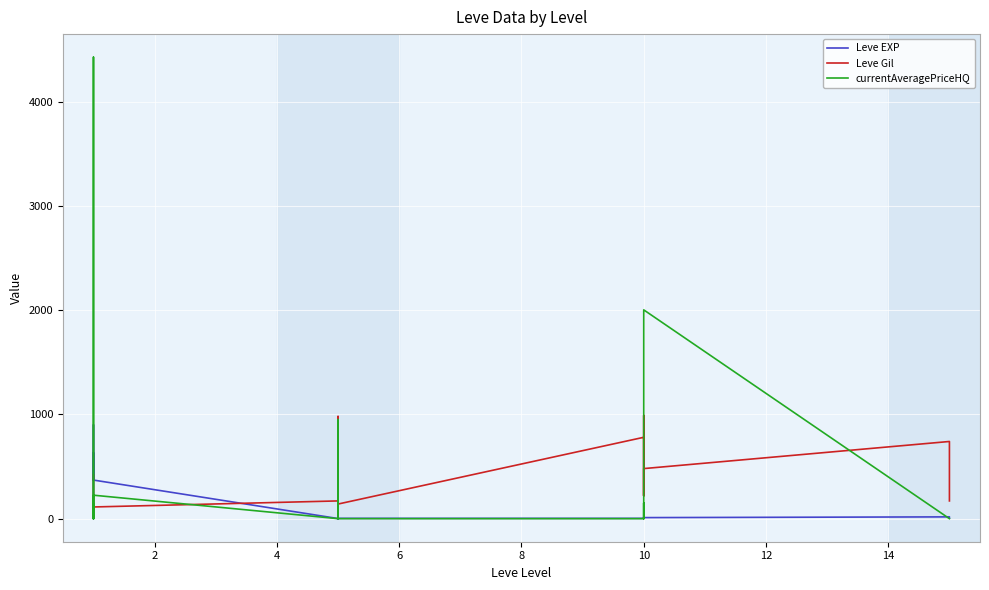

How many times do Leve Gil and currentAveragePriceHQ cross each other?

8